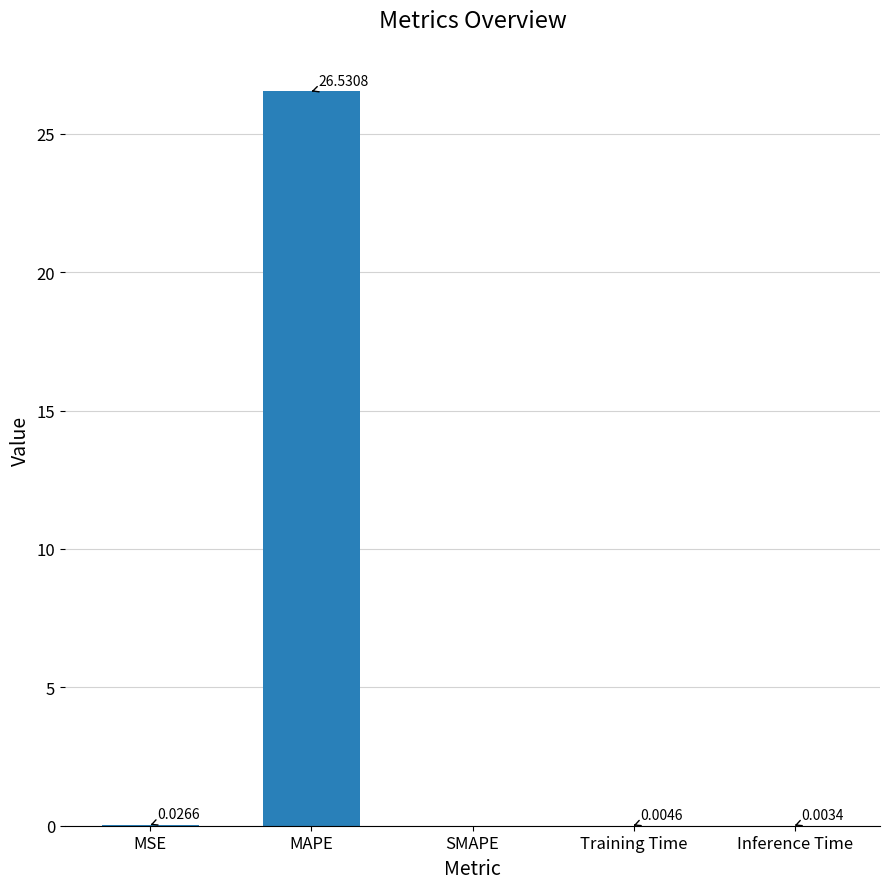

Between Inference Time and MAPE, which is larger?

MAPE